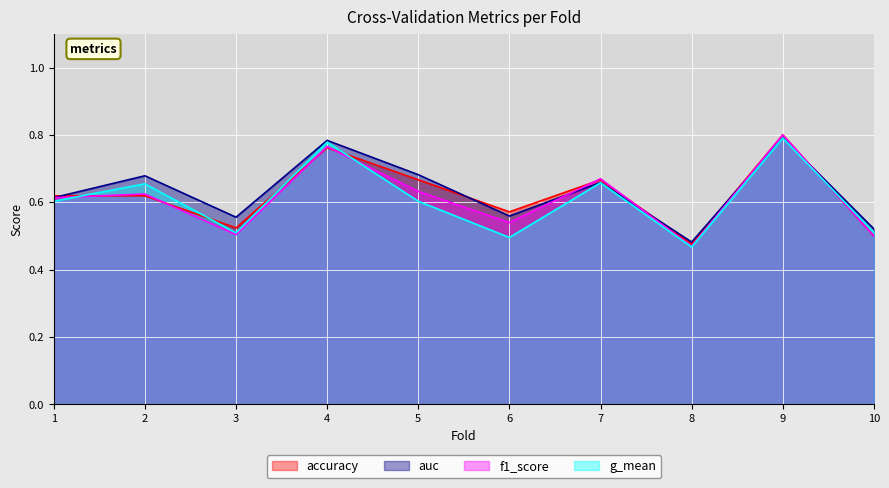

Rank the series at 2 from lowest to highest value.

accuracy, f1_score, g_mean, auc